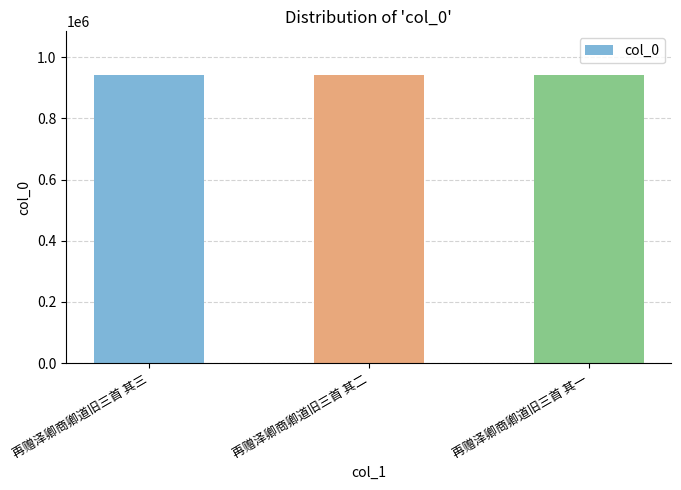

Read the value at 再赠泽卿商卿道旧三首 其二.

943101